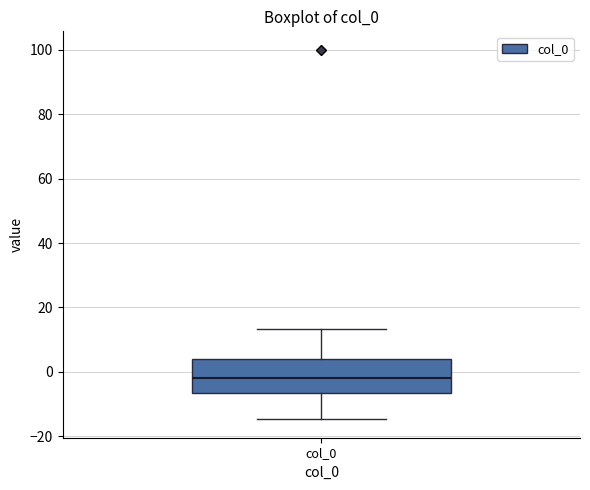

Transcribe this box plot: give where the median line is, the range the box spans, and where the two whiskers end, as read against the y-axis. The values are not printed on the chart, so give them approximately, as read against the axis.

median -2, box -6 to 4, whiskers -14 to 14